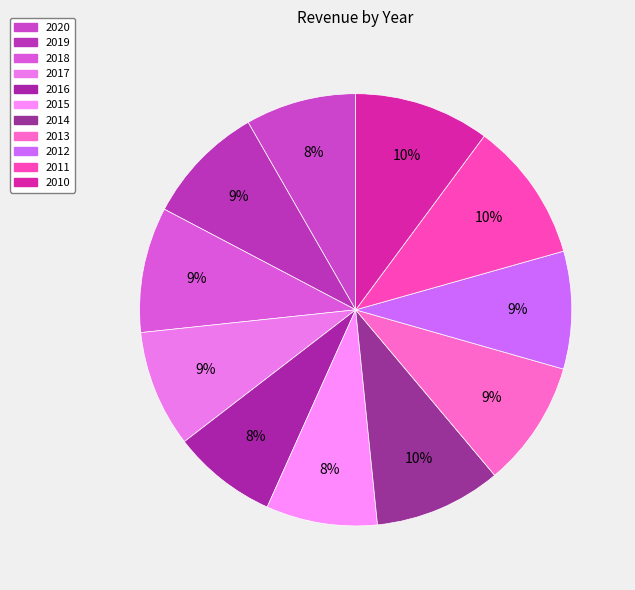

Between 2019 and 2020, which is larger?

2019